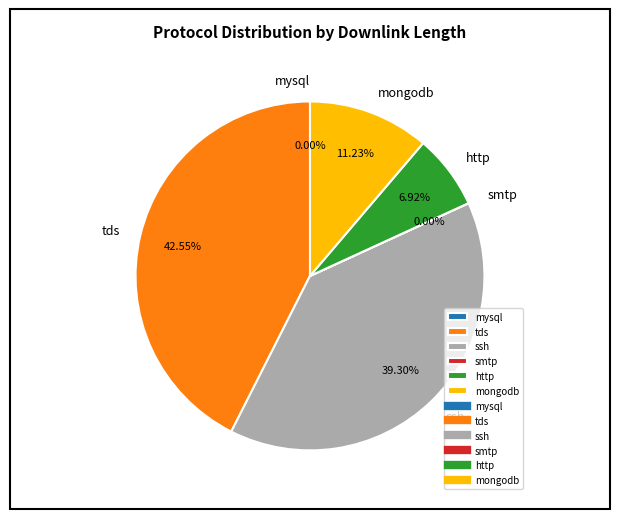

What is the largest slice in the pie chart?

tds